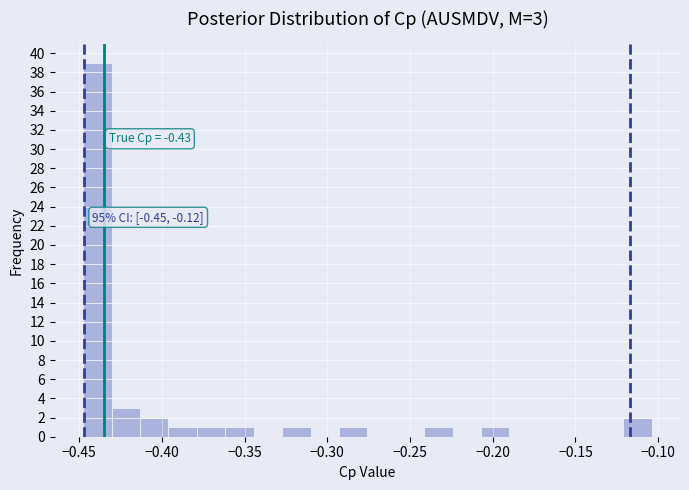

Read against the x-axis, roughly where is the centre of the tallest bar?

-0.440